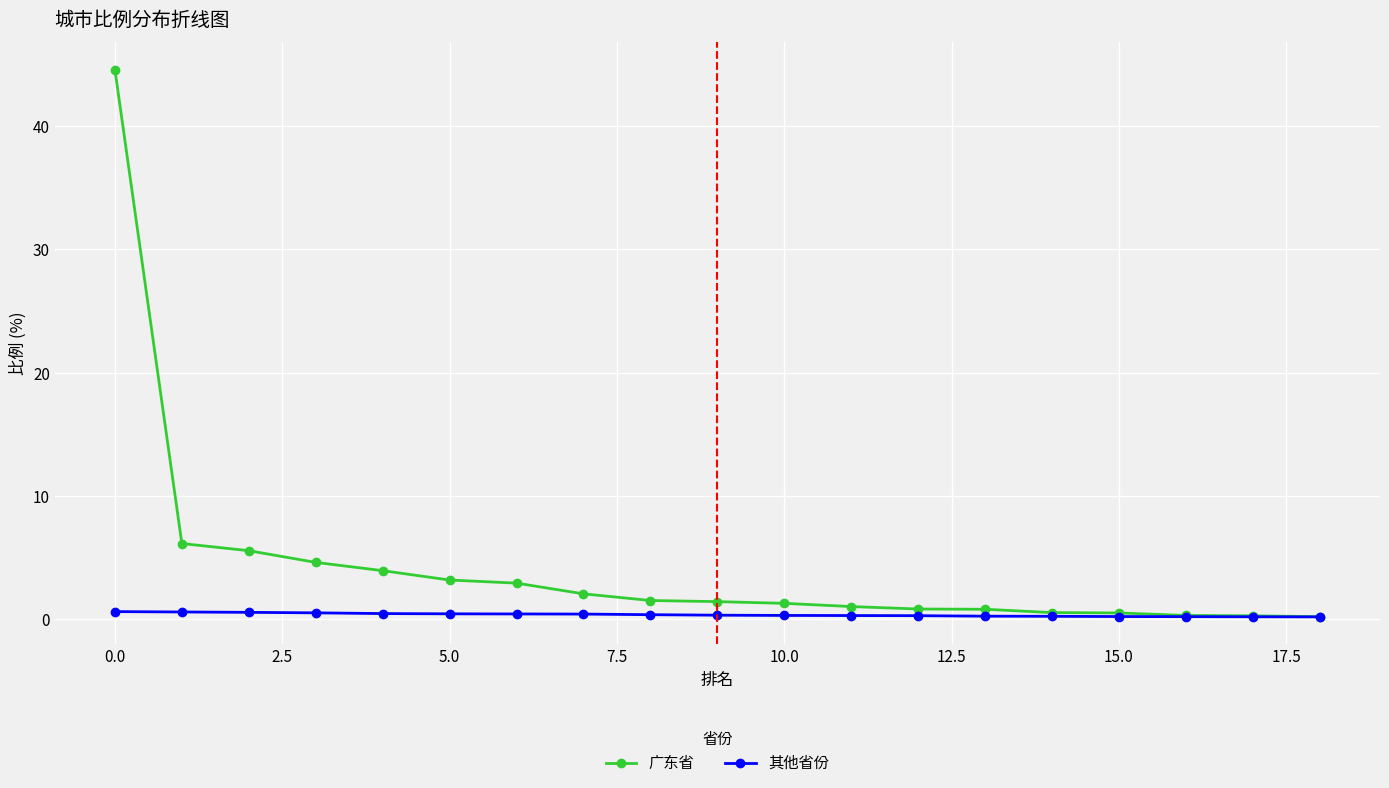

Which series has the widest spread of values?

广东省